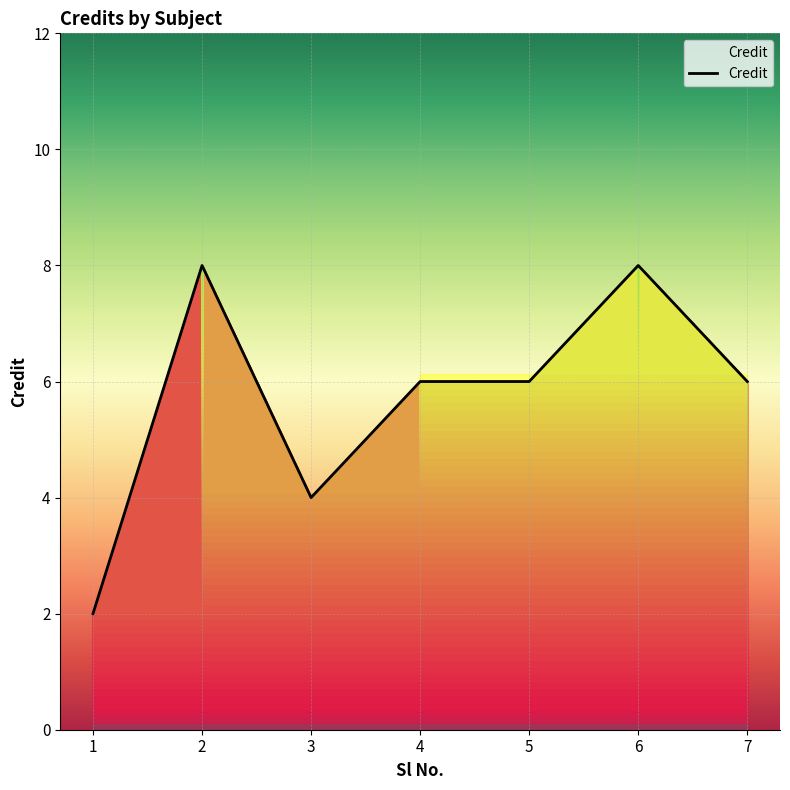

List the labels in order of value, smallest first.

1, 3, 4, 5, 7, 2, 6